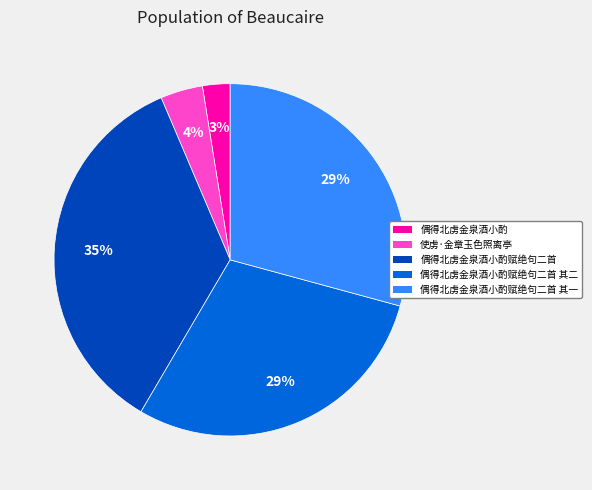

Is there any slice that represents more than half of the pie?

No